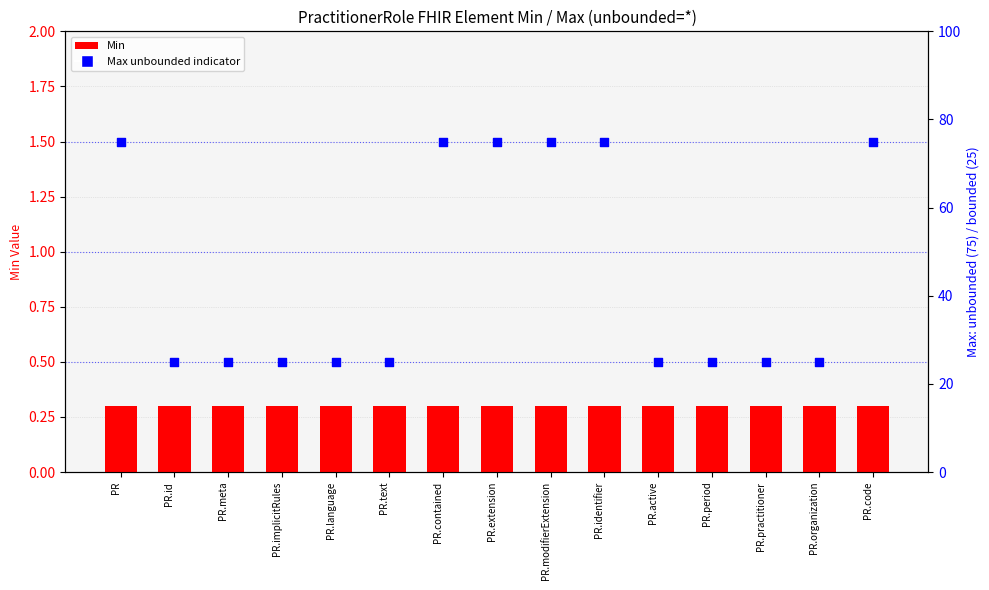

At how many categories does at least one series exceed 22?

15